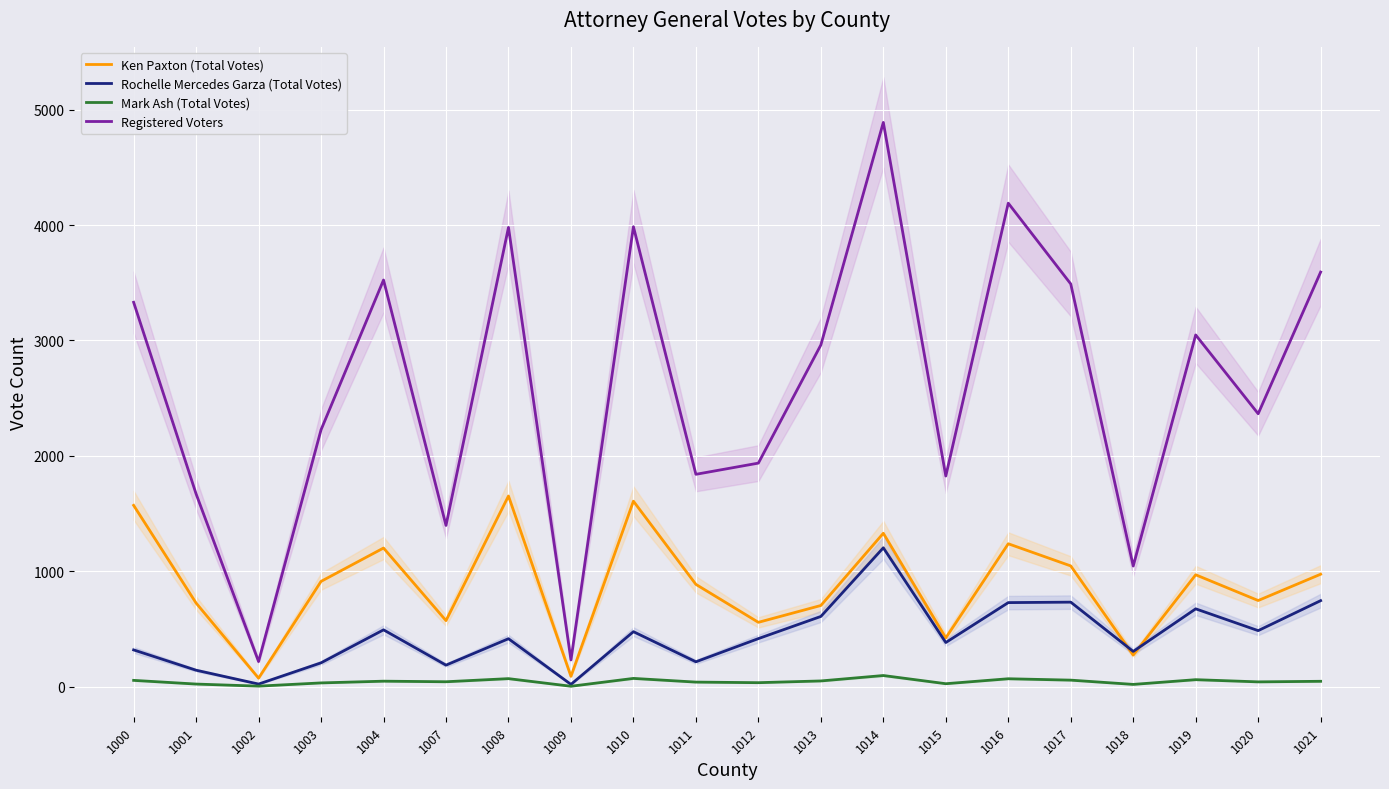

Is the value of Ken Paxton (Total Votes) at 1020 greater than the value of Rochelle Mercedes Garza (Total Votes) at 1018?

Yes